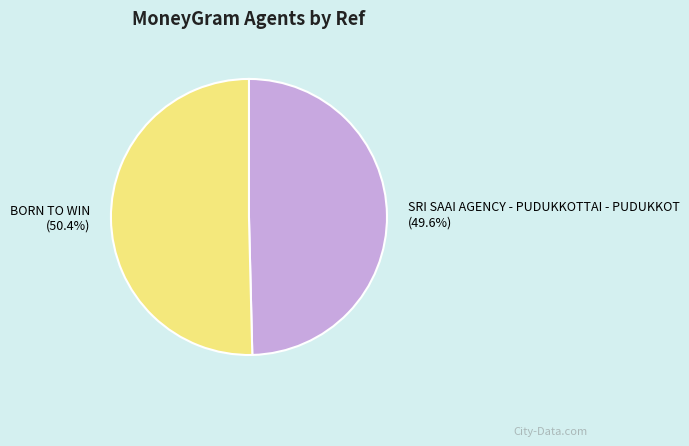

Which category accounts for the majority?

BORN TO WIN